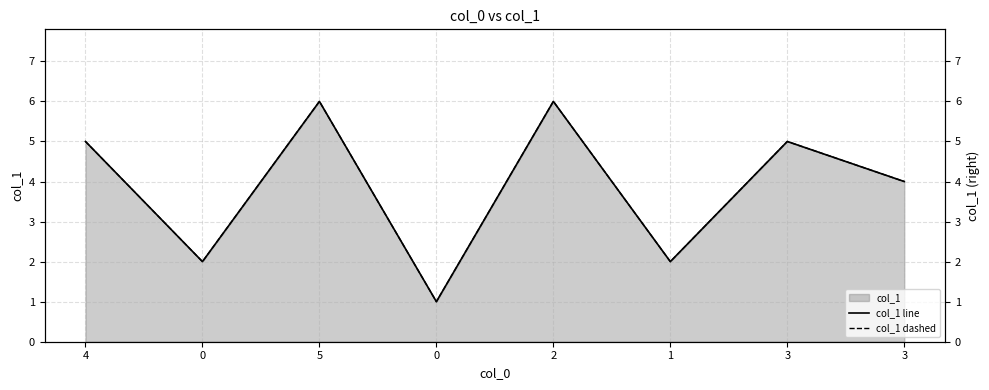

The value of col_1 line at 0 is 1. True or false?

False